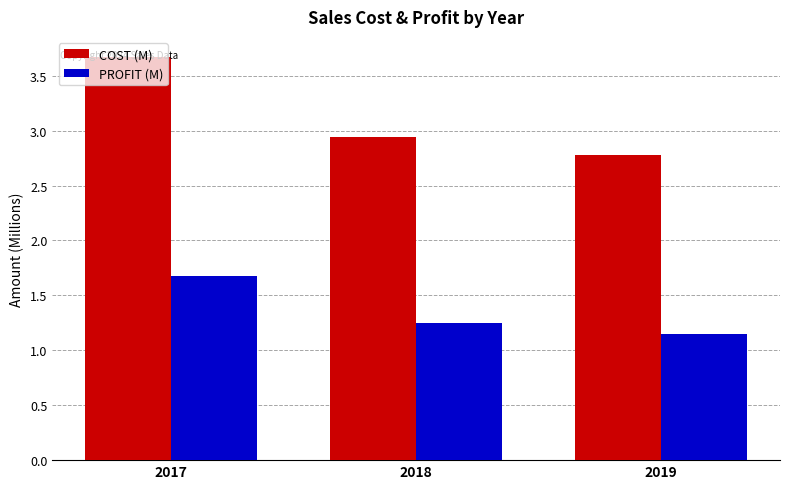

What is the total value across all series at 2017?

5.3